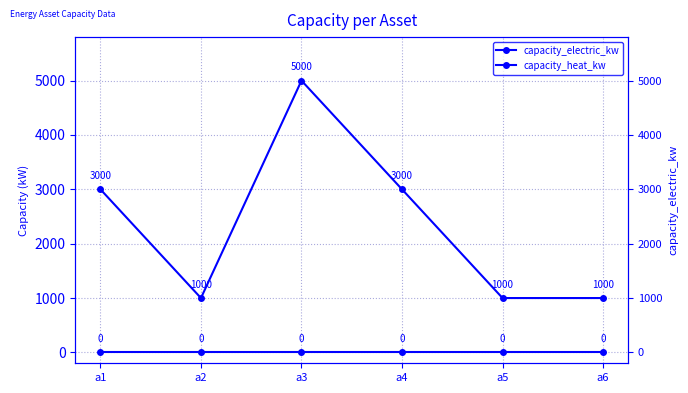

The value of capacity_electric_kw at a6 is 1000. True or false?

True